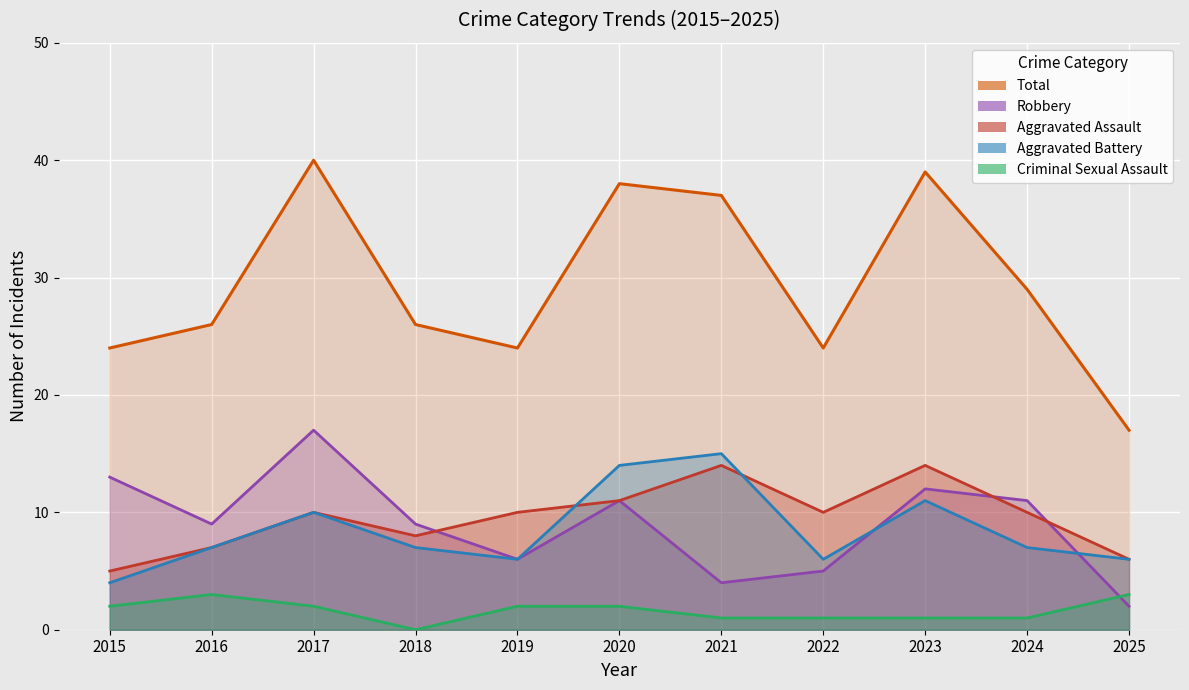

The value of Total at 2025 is 25. True or false?

False